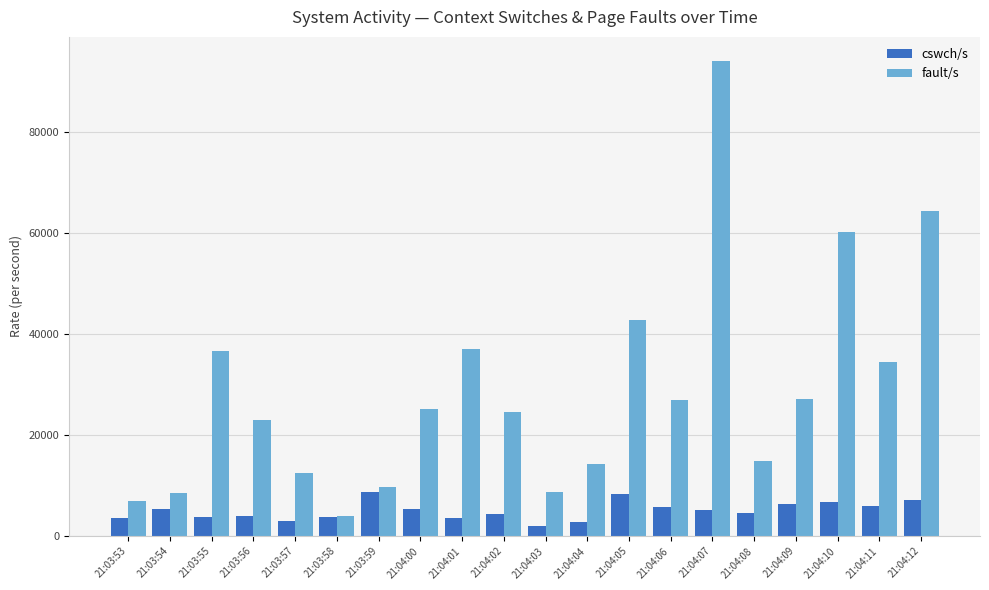

What is the average value of the fault/s series?

28781